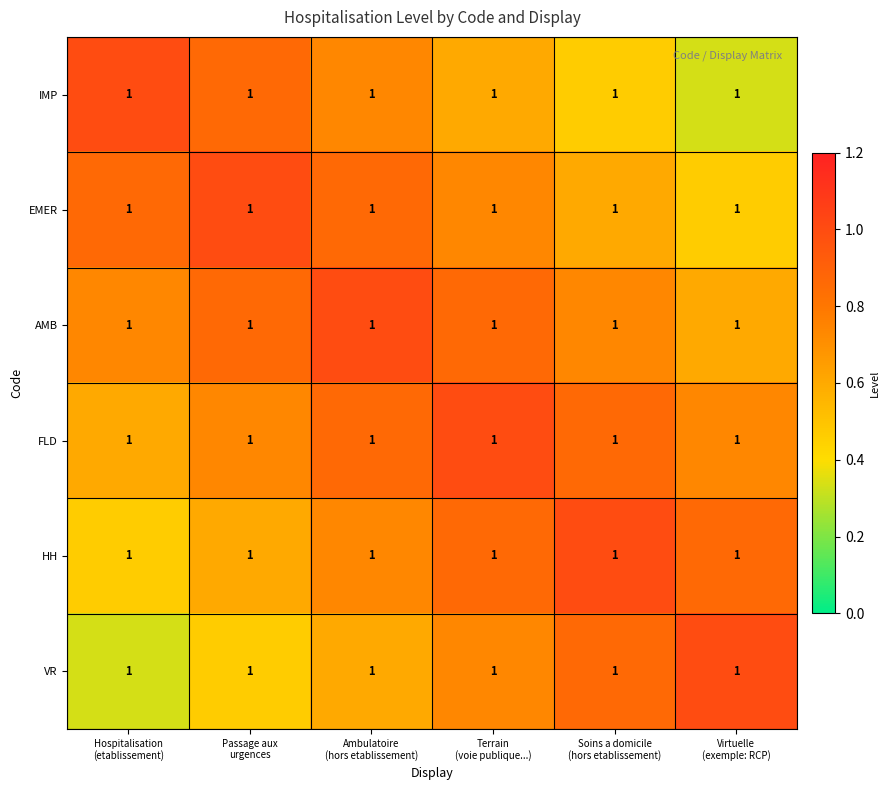

Which category has the lowest value in the VR series?

Hospitalisation (etablissement)